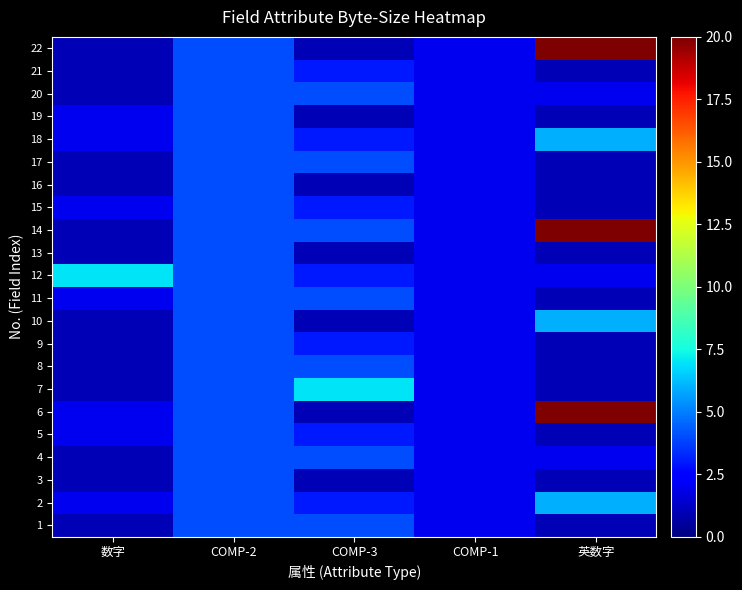

At how many categories does at least one series exceed 17?

1